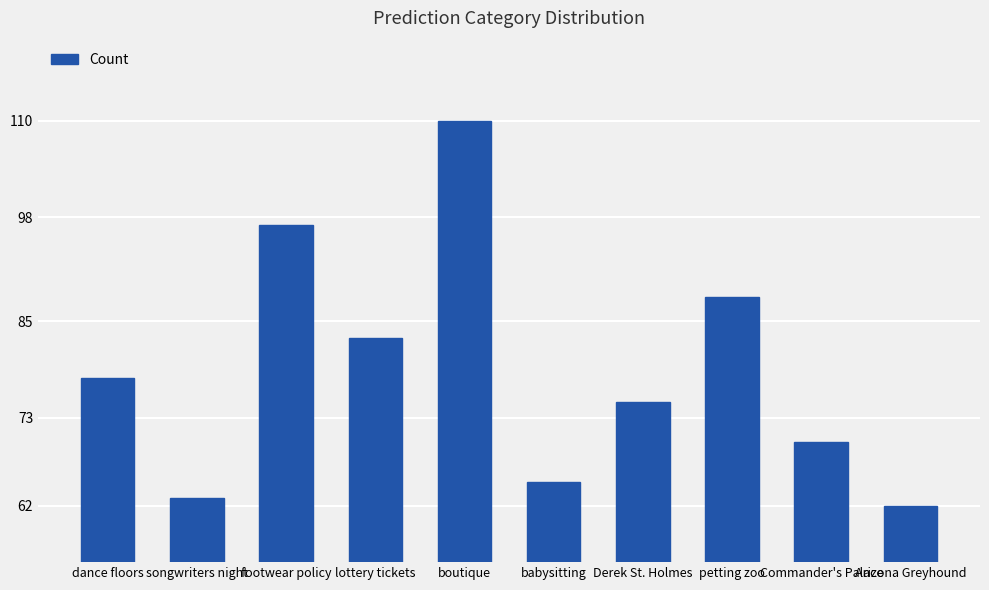

What is the label of the 4th bar from the left?

lottery tickets